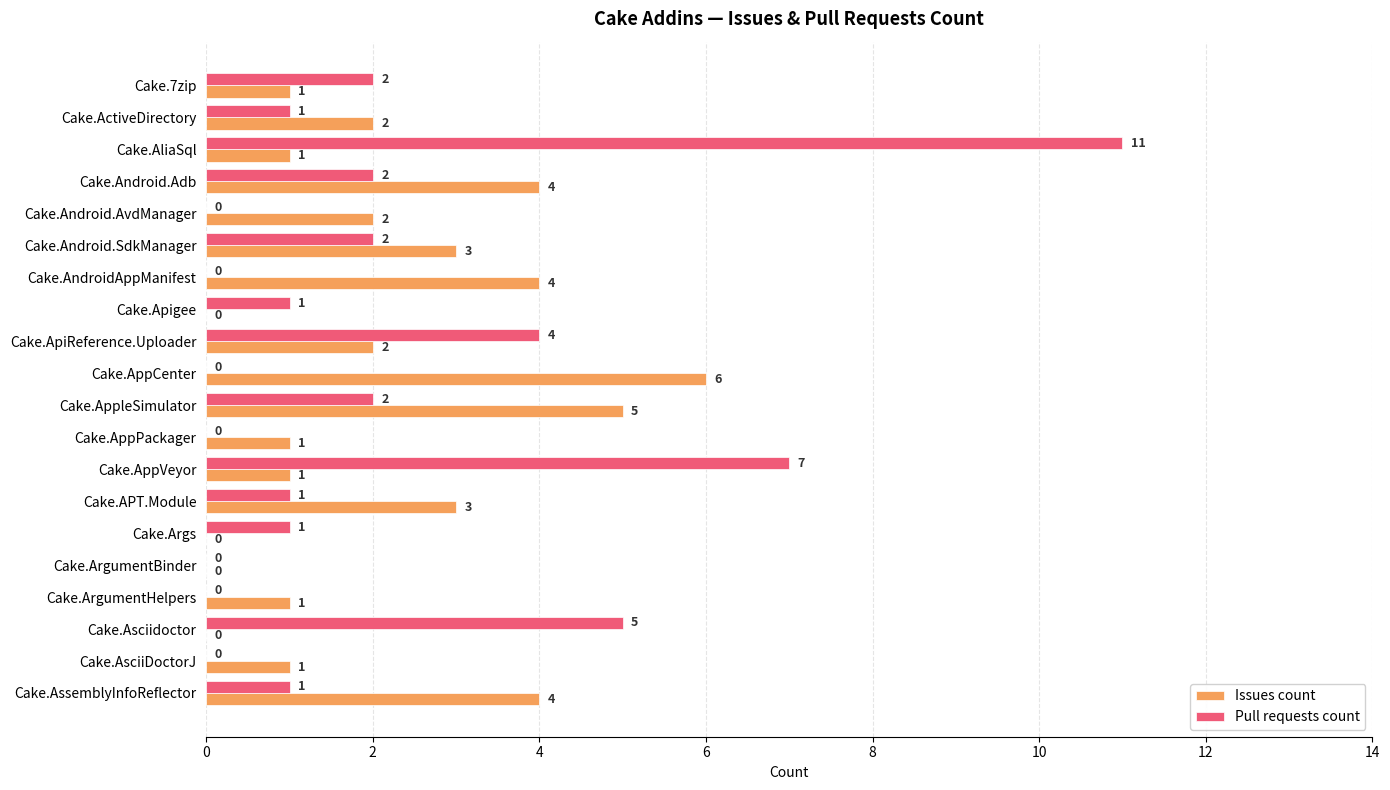

At which category is the sum across all series the highest?

Cake.AliaSql